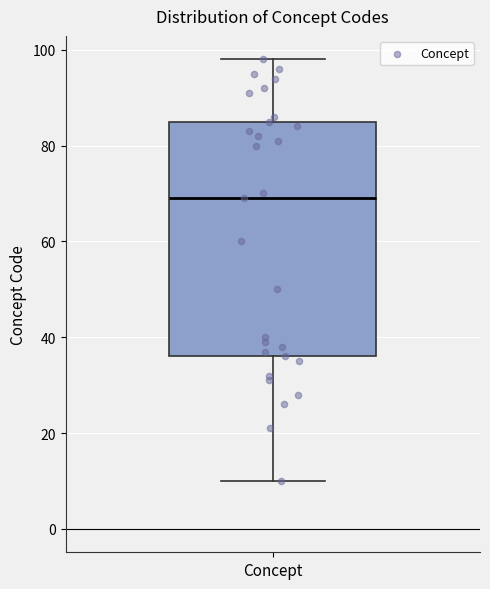

Where does the lower whisker of the box for Concept end on the y-axis? The values are not printed on the chart, so give them approximately, as read against the axis.

10